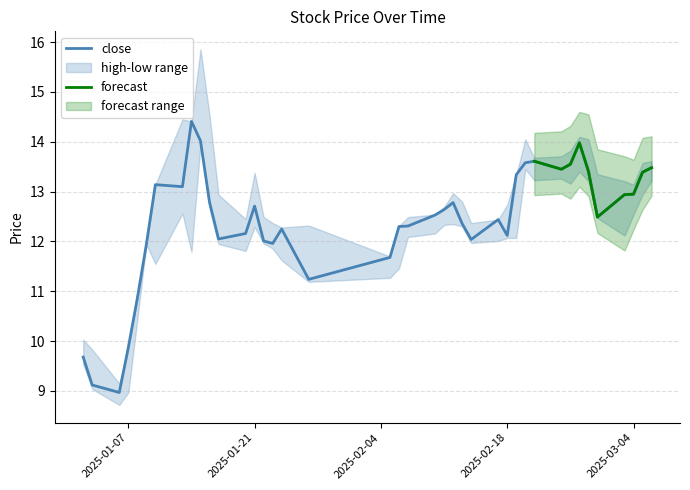

What is the spread (max minus min) of values at 33?

0.7